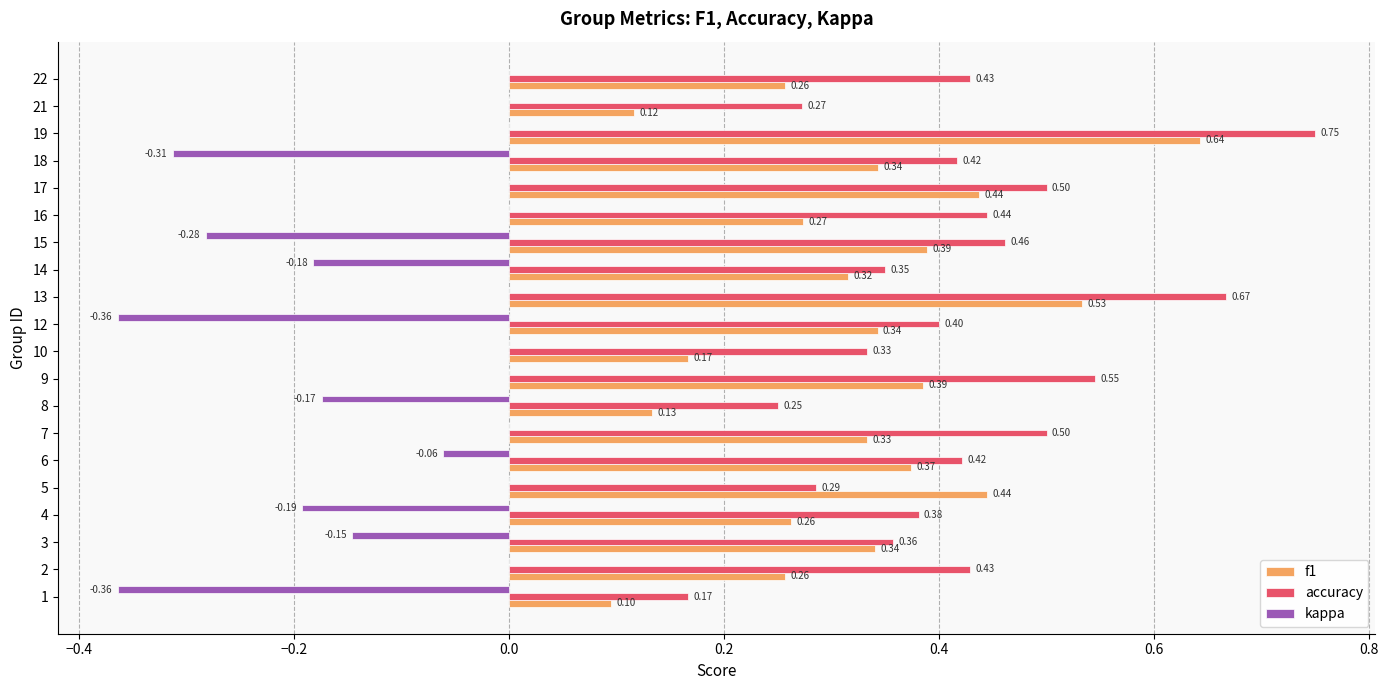

Between 3 and 10, which series saw the biggest shift?

f1